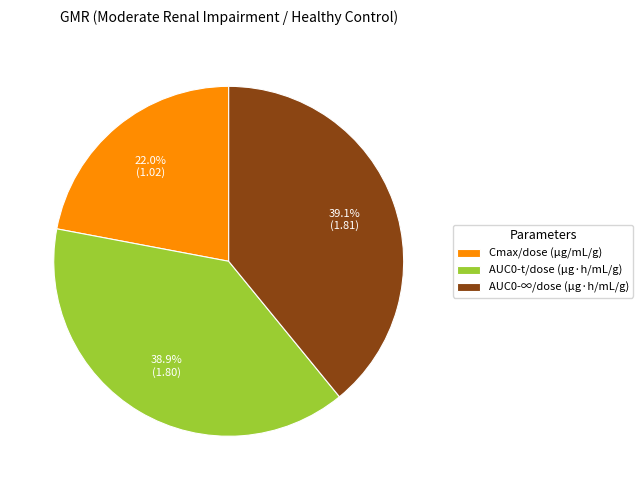

Which has a higher value, AUC0-∞/dose (μg·h/mL/g) or Cmax/dose (μg/mL/g)?

AUC0-∞/dose (μg·h/mL/g)